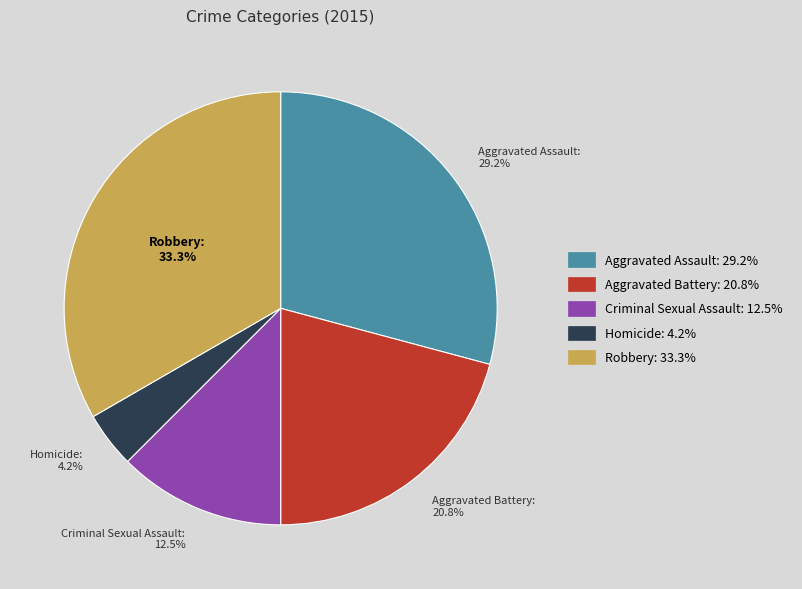

To the nearest percent, what is the difference between the Aggravated Assault and Aggravated Battery slice percentages?

8%